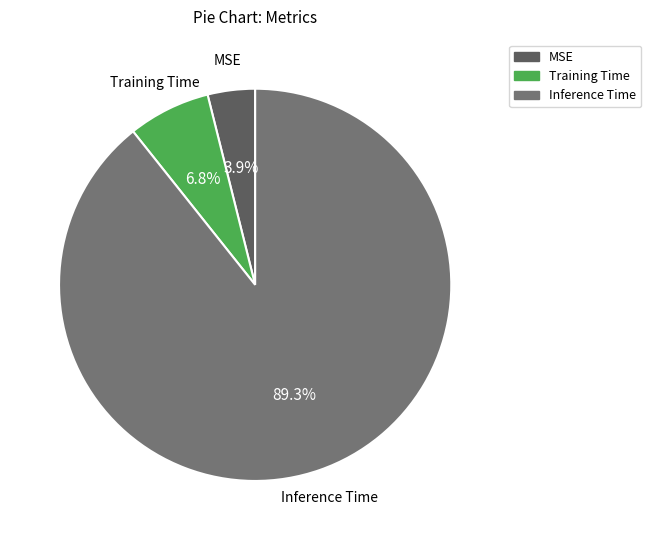

To the nearest percent, what portion does Inference Time represent?

89%